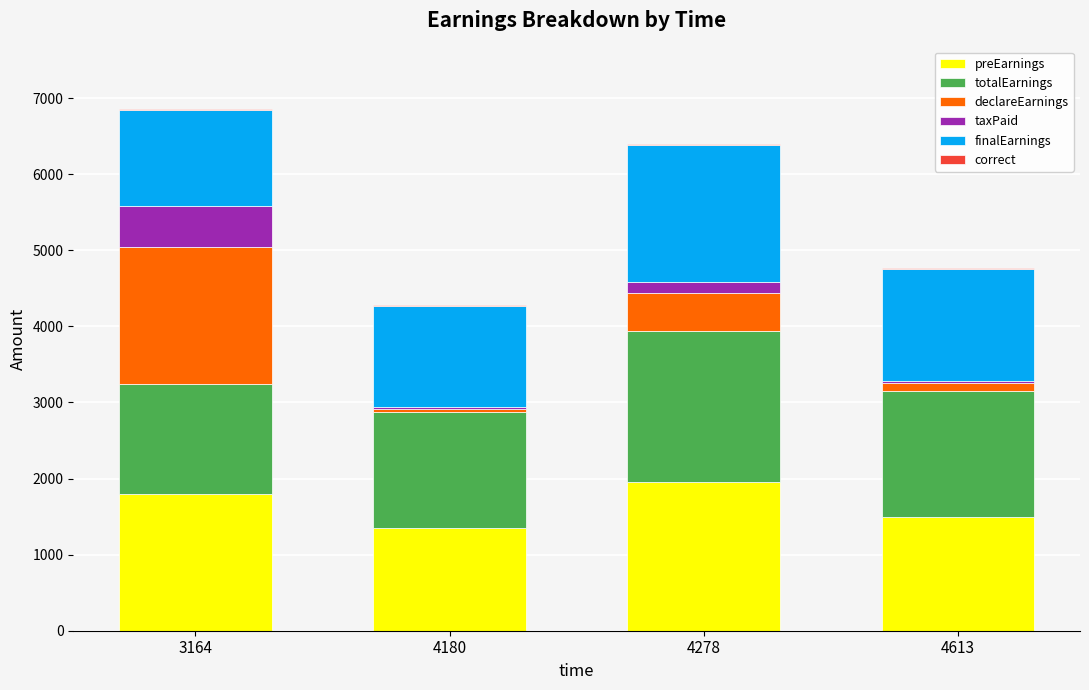

The preEarnings series shows 1500.0 at 4613. True or false?

True